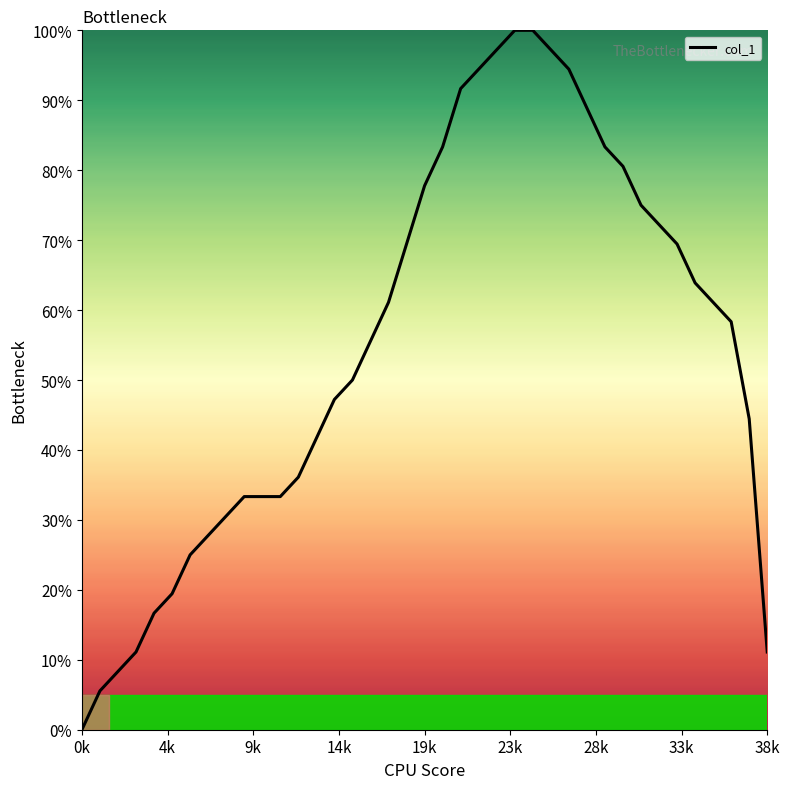

Which label corresponds to the smallest value in the chart?

0k